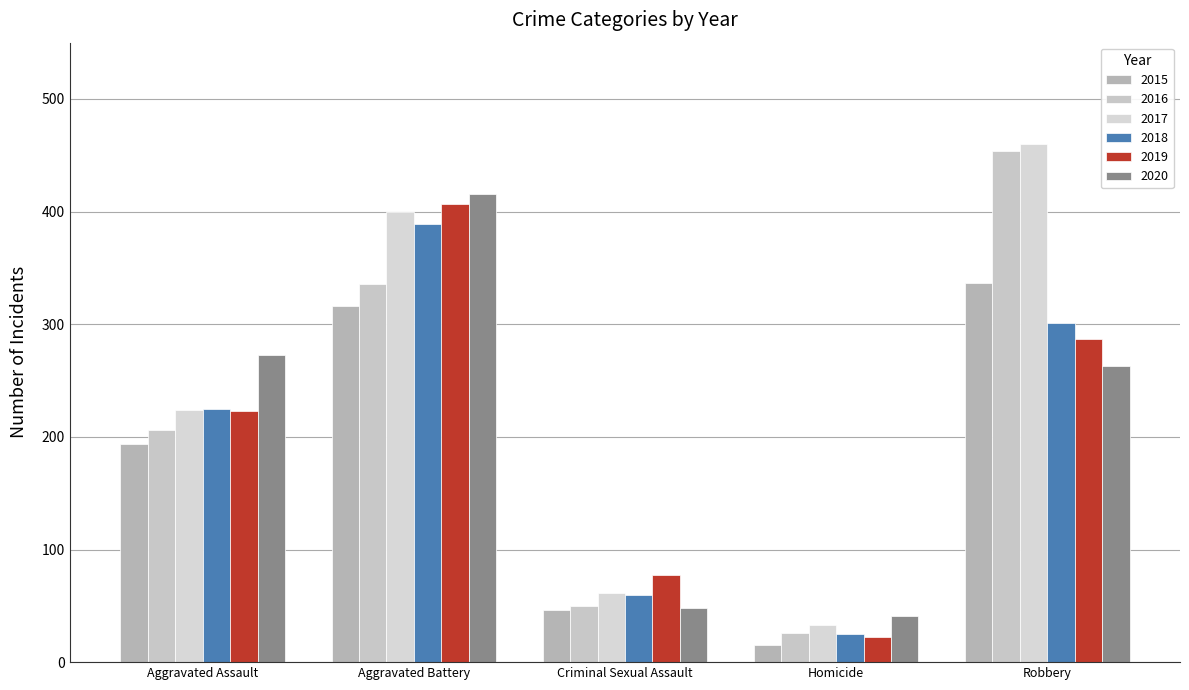

At which label is 2017 closest to 246?

Aggravated Assault